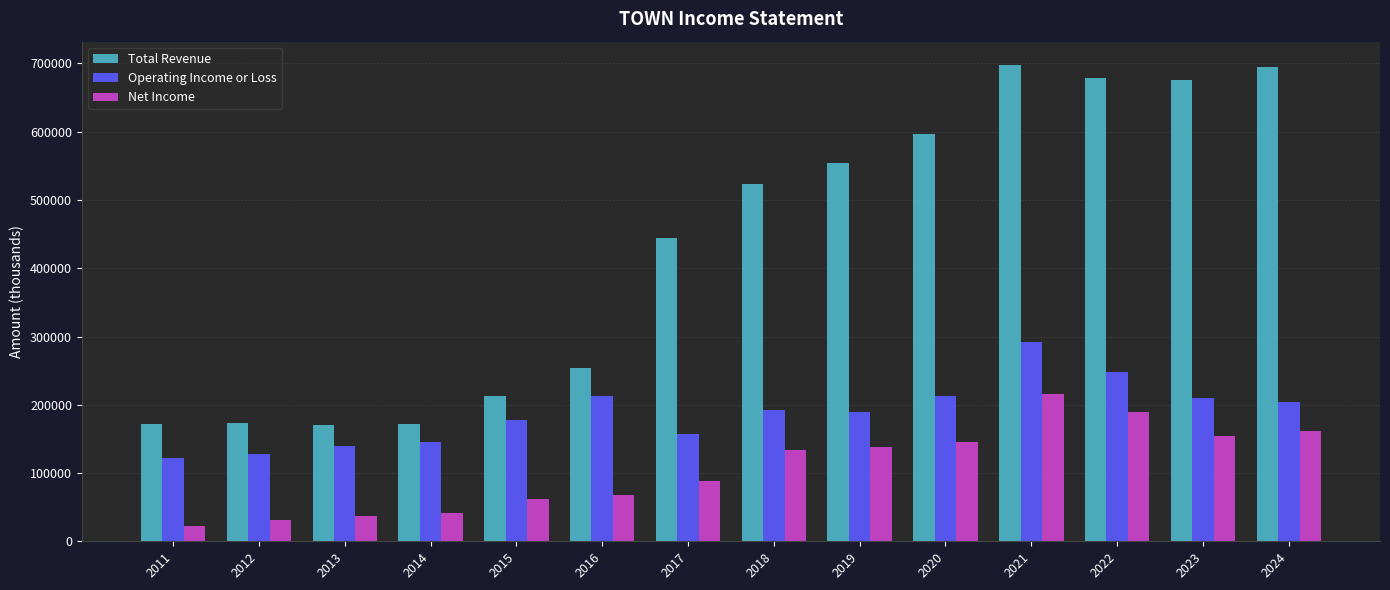

What is the total value across all series at 2019?

882700